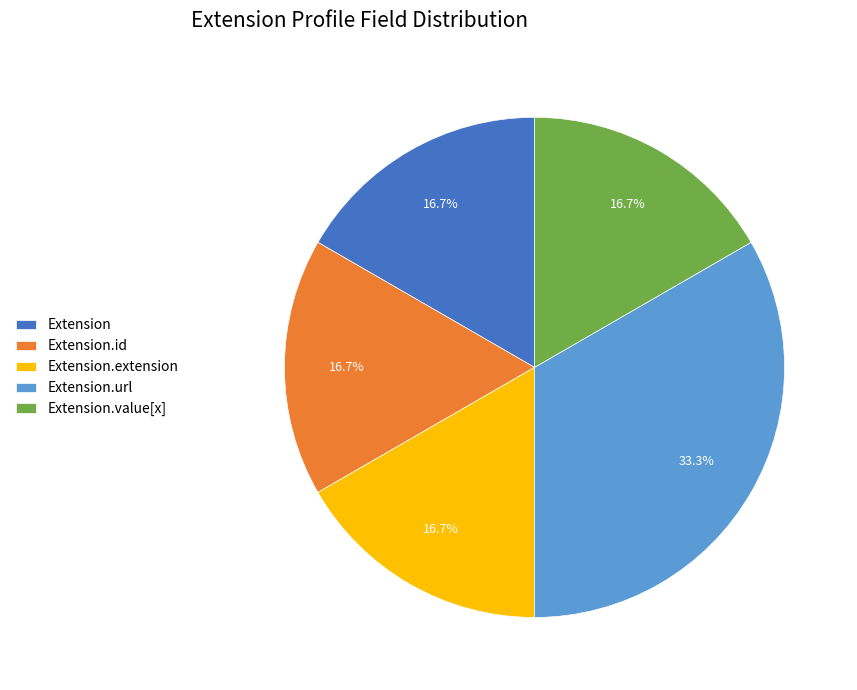

Which slice is the largest?

Extension.url